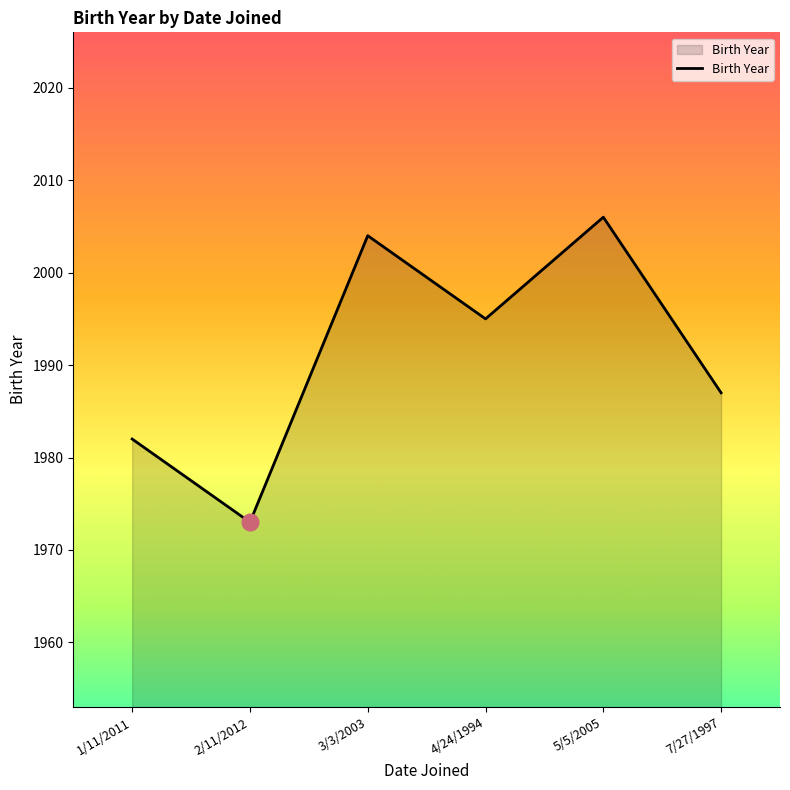

Where is the first local minimum?

2/11/2012